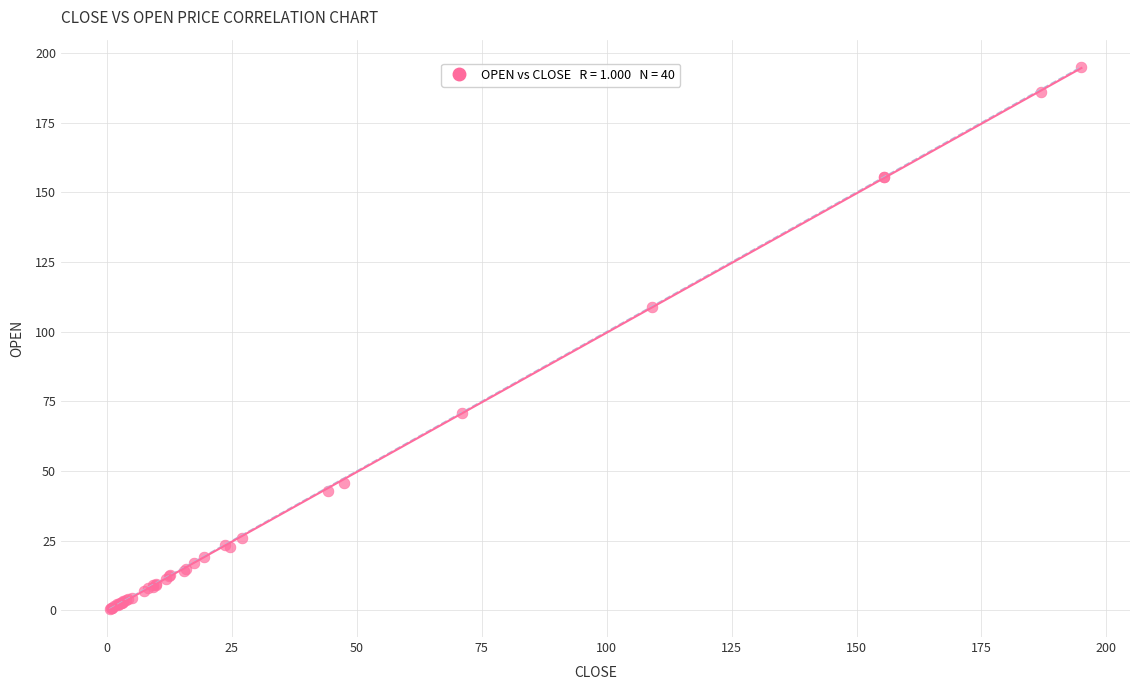

What Y value in the scatter plot is closest to 97?

109.0